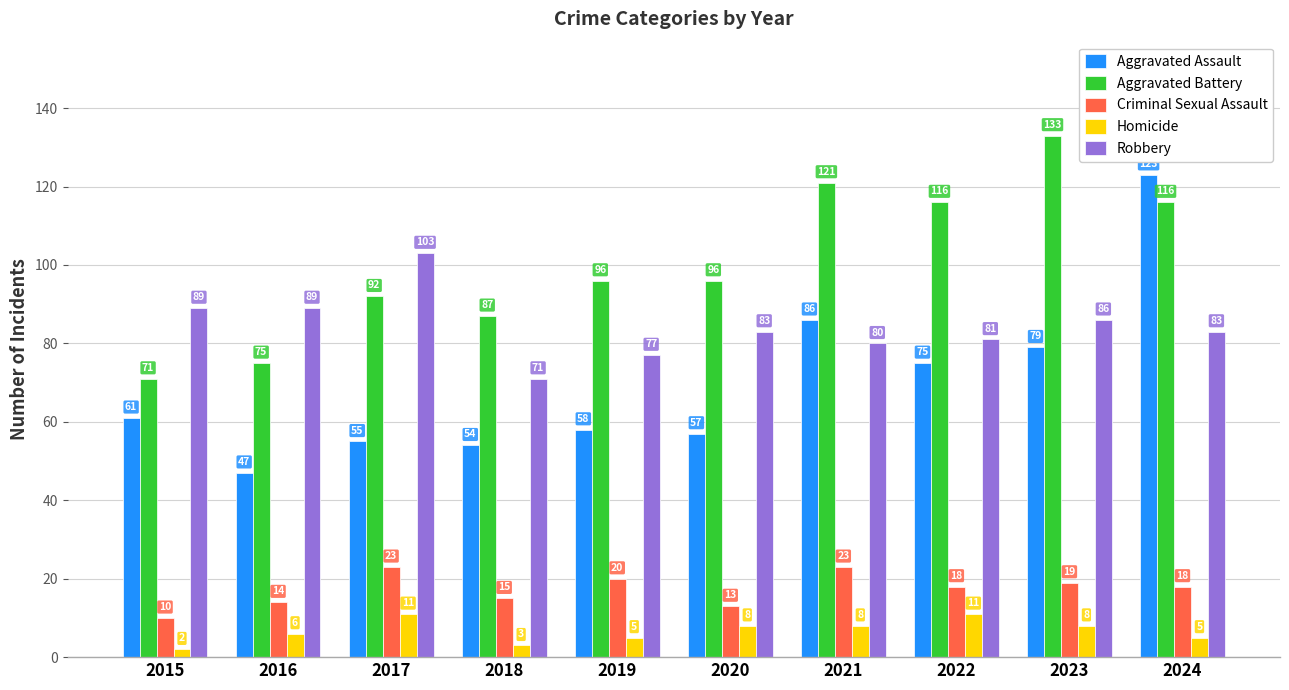

What is the difference between the Robbery values at 2019 and 2023?

9